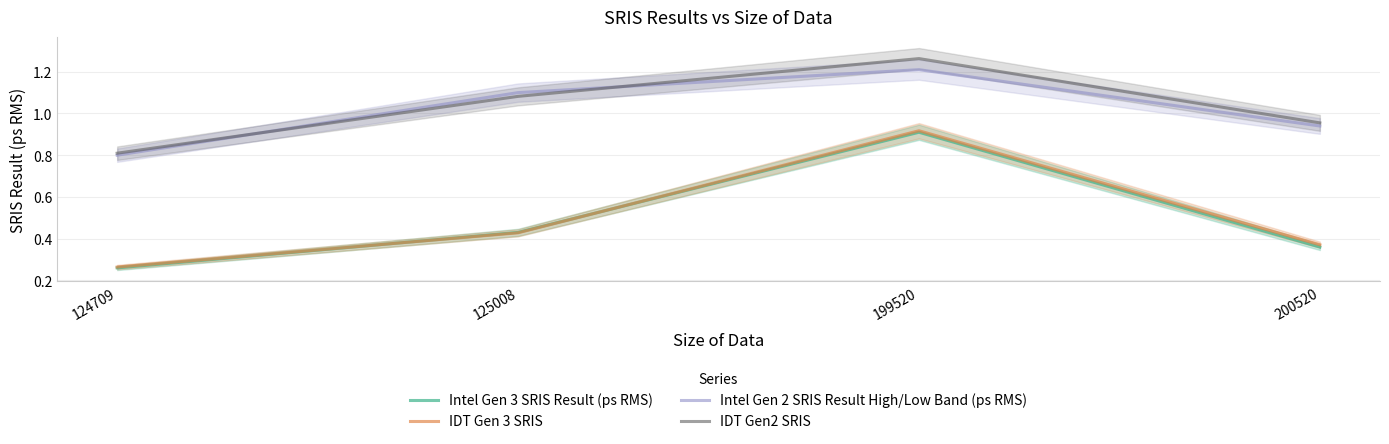

What is the sum of all IDT Gen2 SRIS values?

4.1